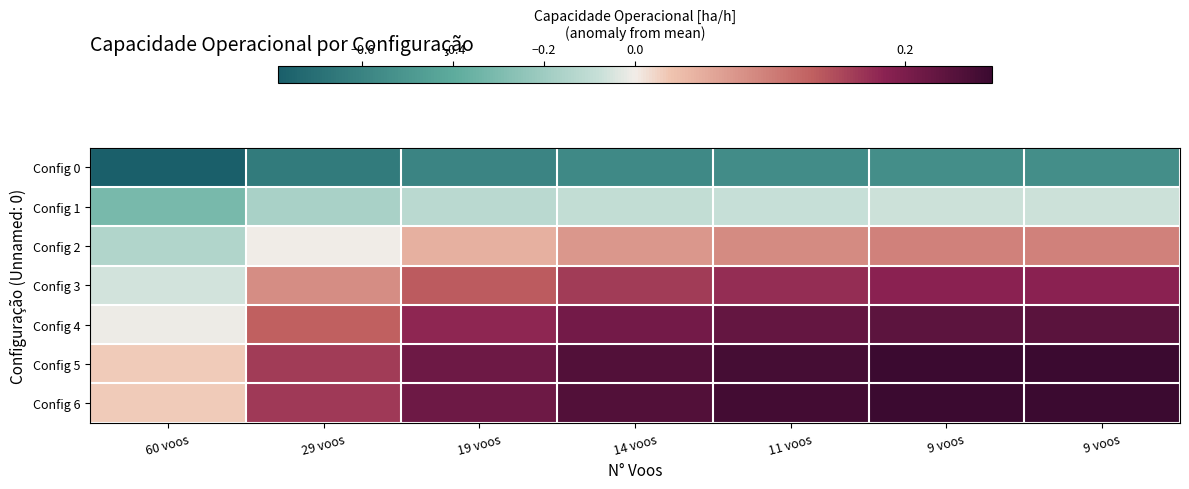

Which label corresponds to the smallest value in the chart?

60 voos